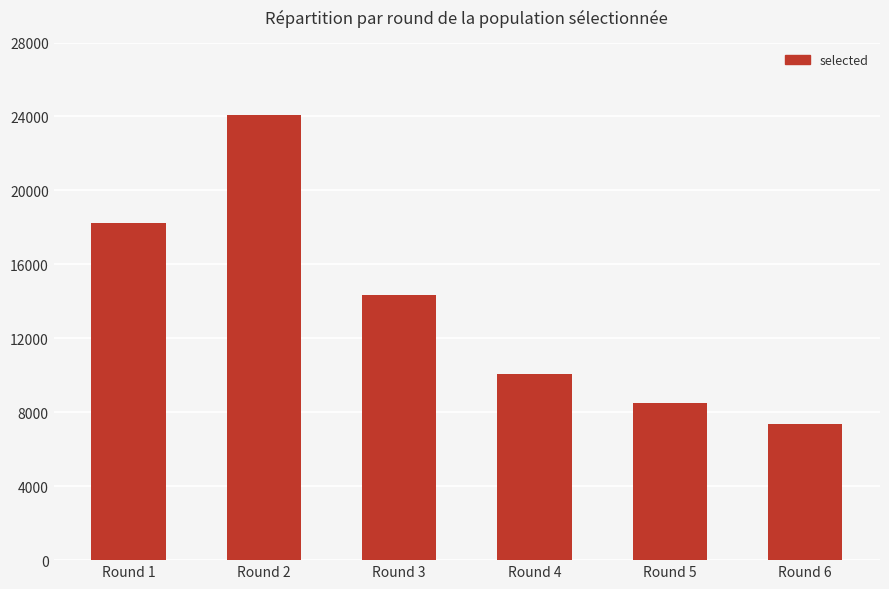

Is it true that the value at Round 2 is 33899?

False